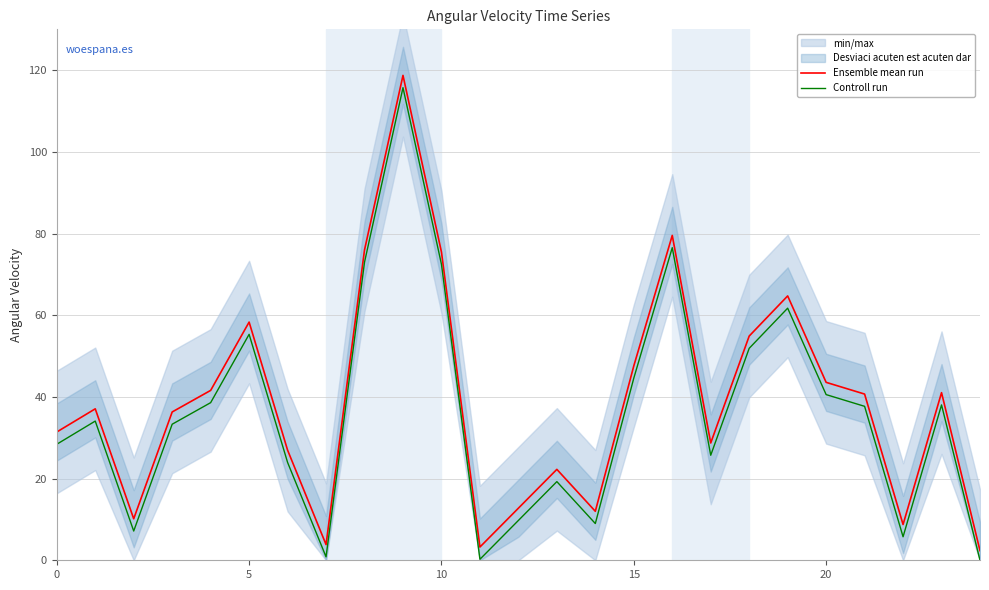

Is this an area chart (filled region under the line)?

No